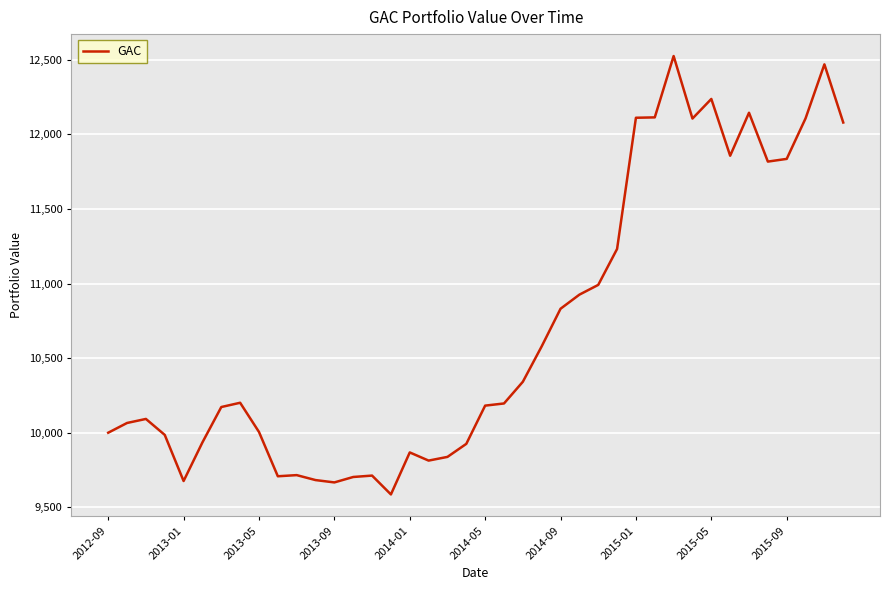

What is the difference between the maximum and minimum values?

2939.0